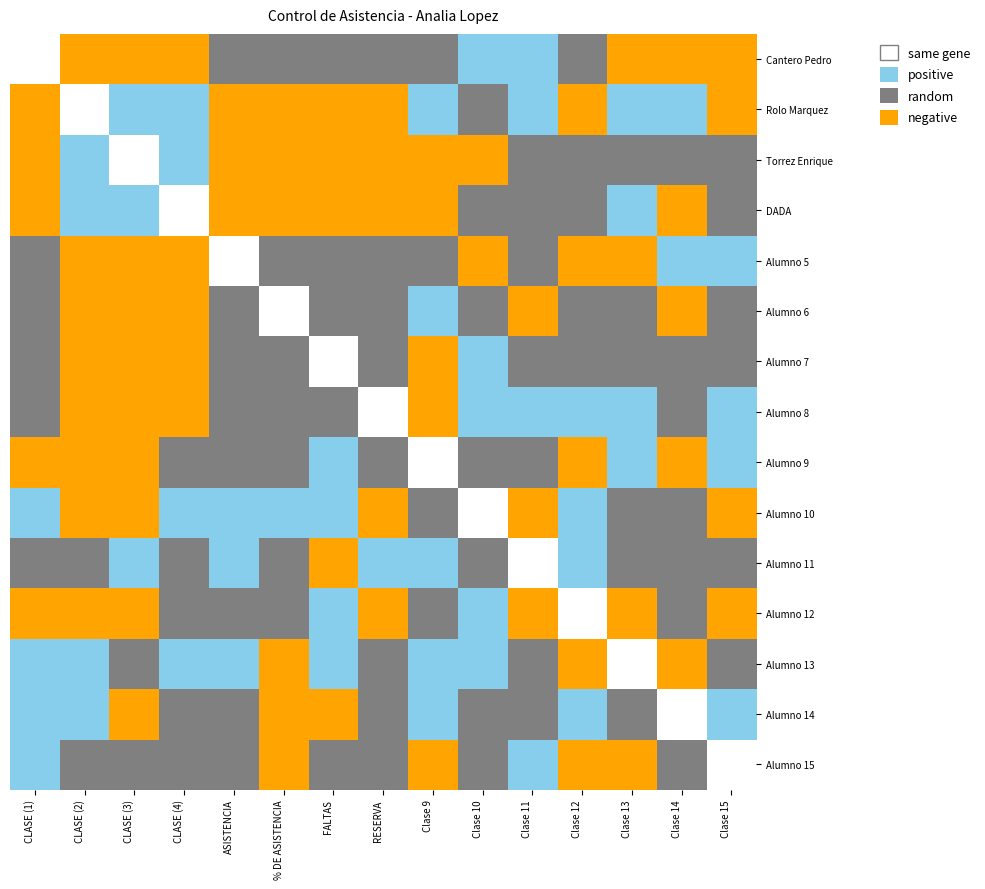

Where is Torrez Enrique nearest to the value 0?

CLASE (1)